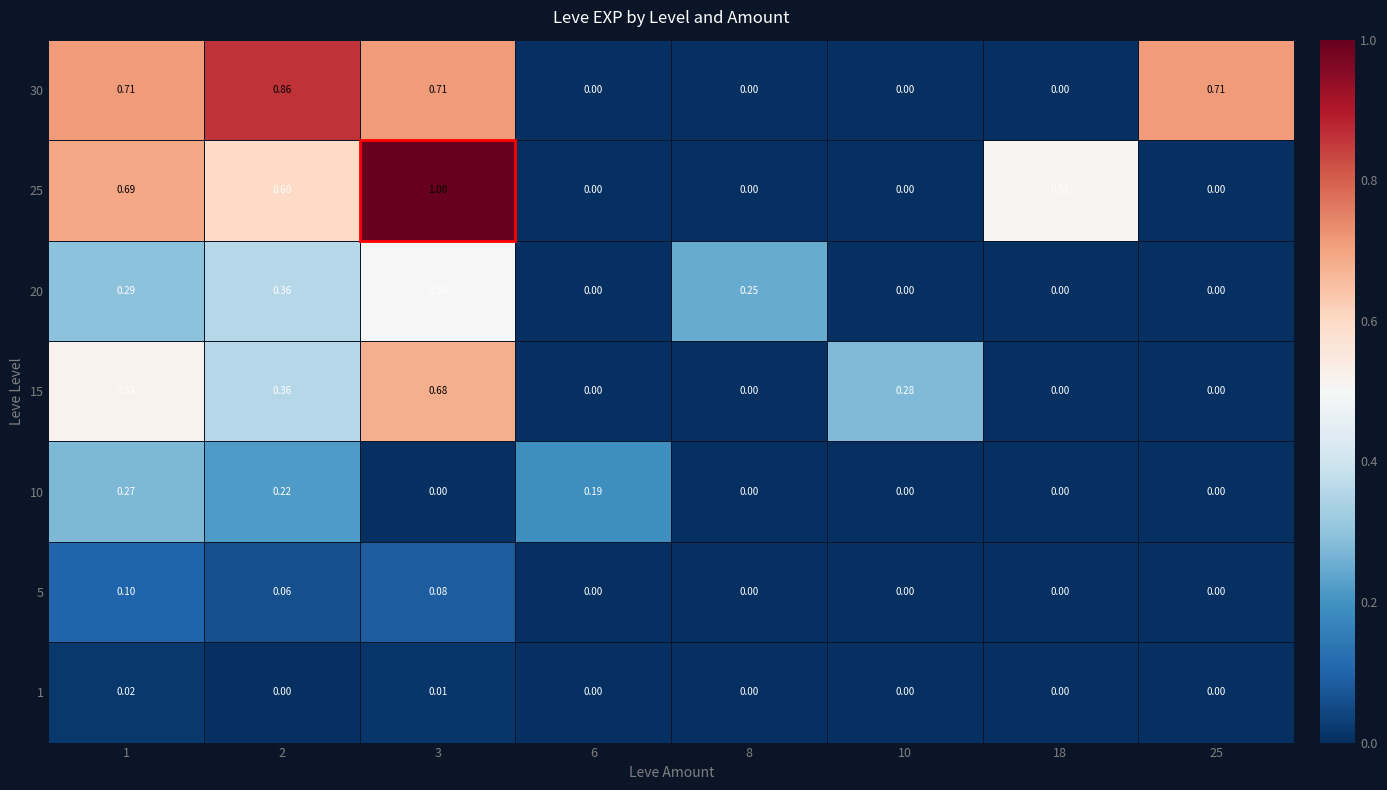

Is the value of 10 at 3 greater than the value of 5 at 1?

No